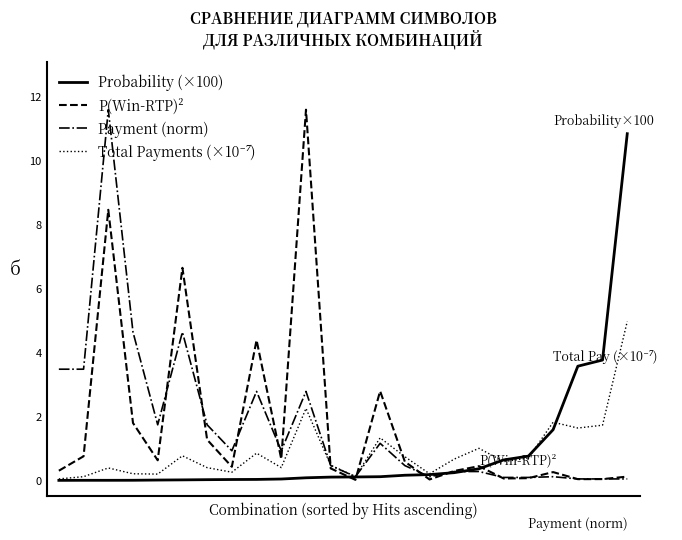

What is the highest value of the P(Win-RTP)² series?

11.6